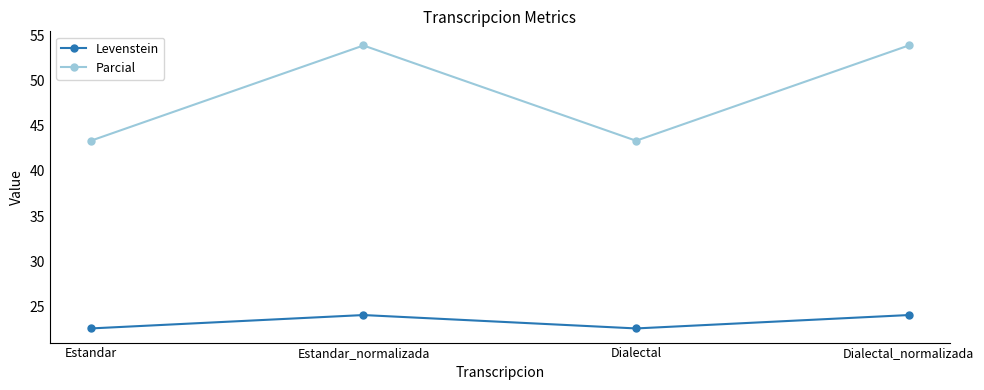

List the series in order of their peak value, highest first.

Parcial, Levenstein